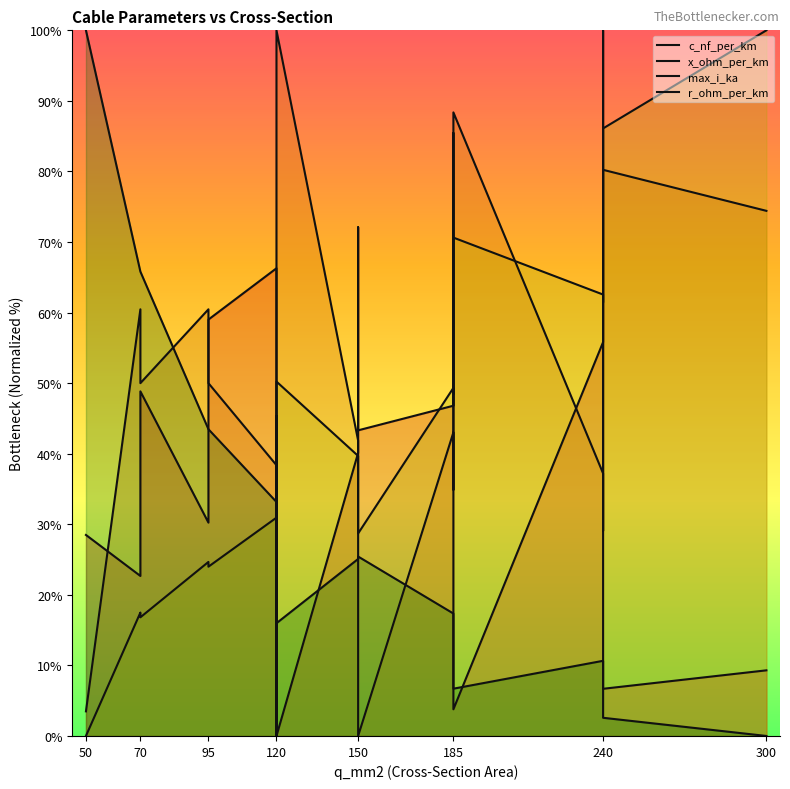

In c_nf_per_km, how many points are lower than both neighbors (excluding endpoints)?

7